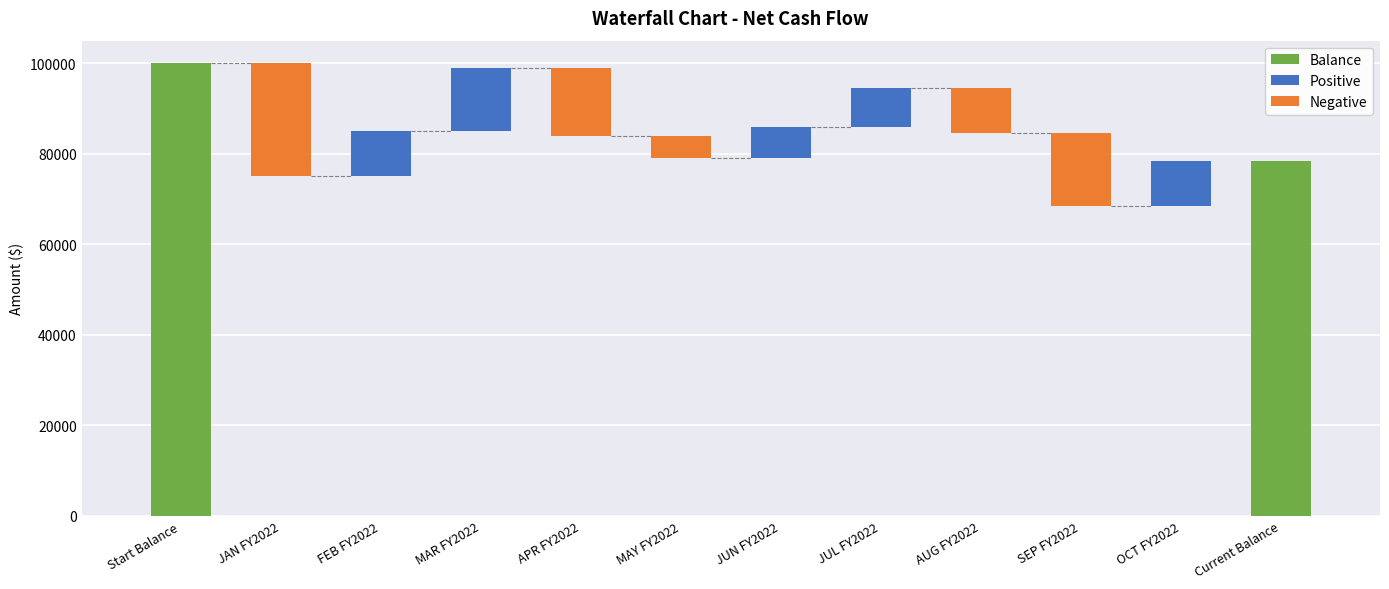

What is the label of the 4th bar from the right?

AUG FY2022